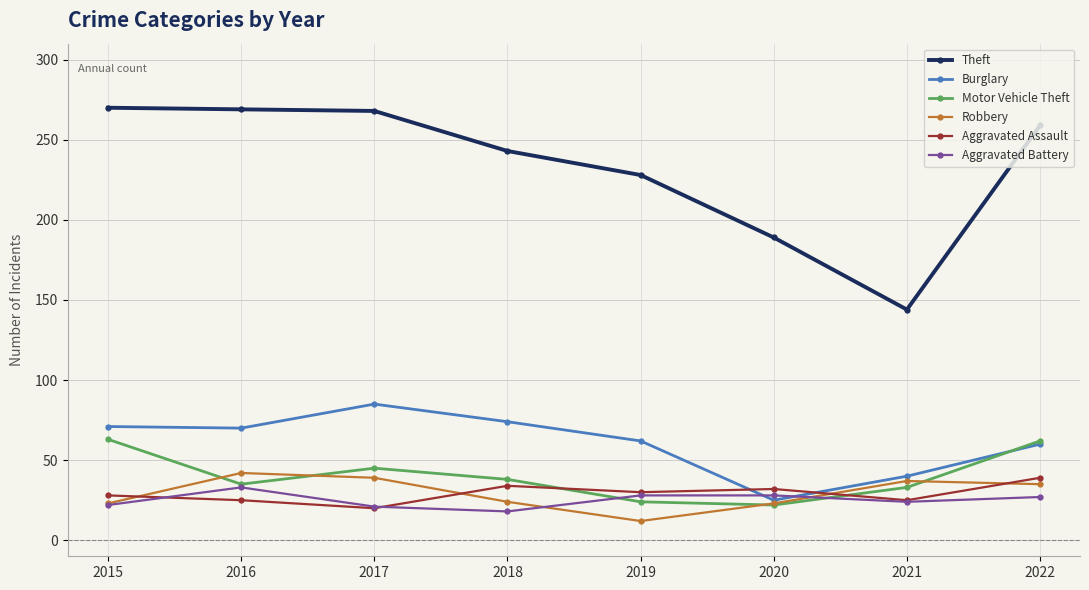

Does the chart have visible grid lines?

Yes